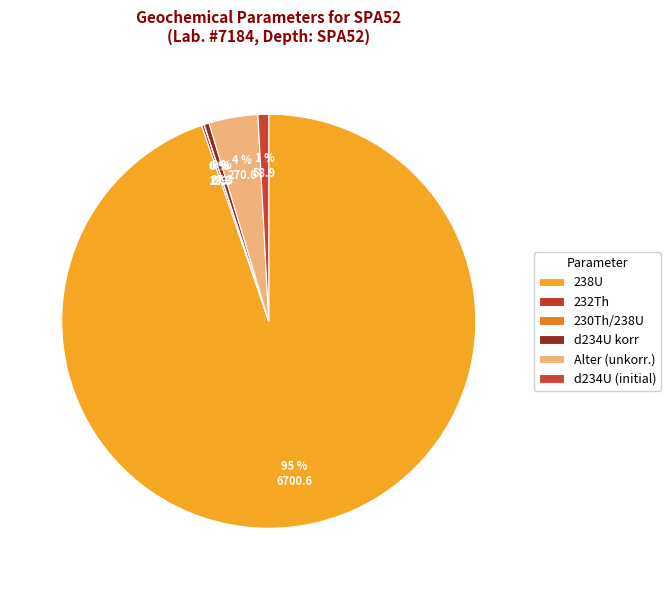

Is there a majority slice in this chart?

Yes